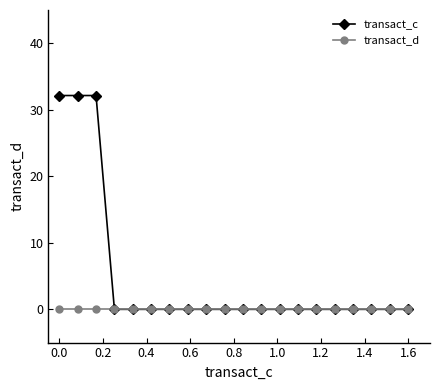

List the series in order of their overall mean, lowest first.

transact_d, transact_c